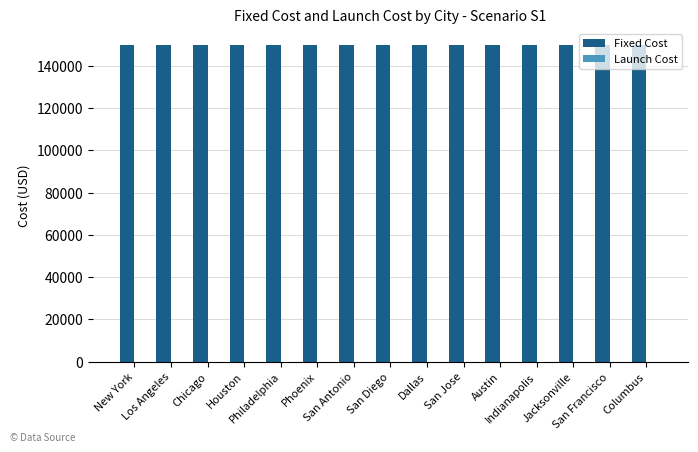

Which category has the highest value in the Launch Cost series?

New York